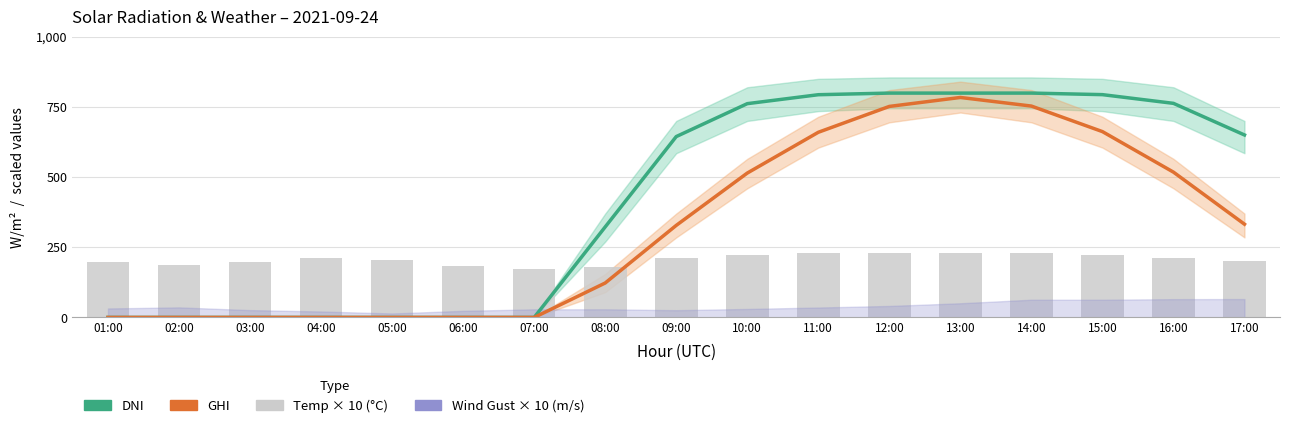

What is the total value across all series at 09:00?

1185.0